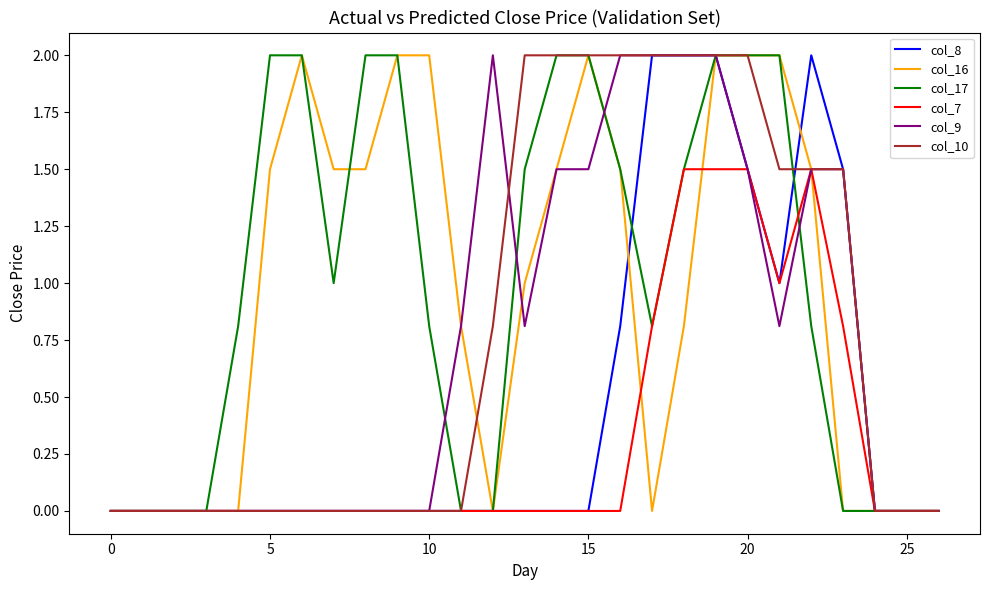

What is the maximum value for col_7?

1.5